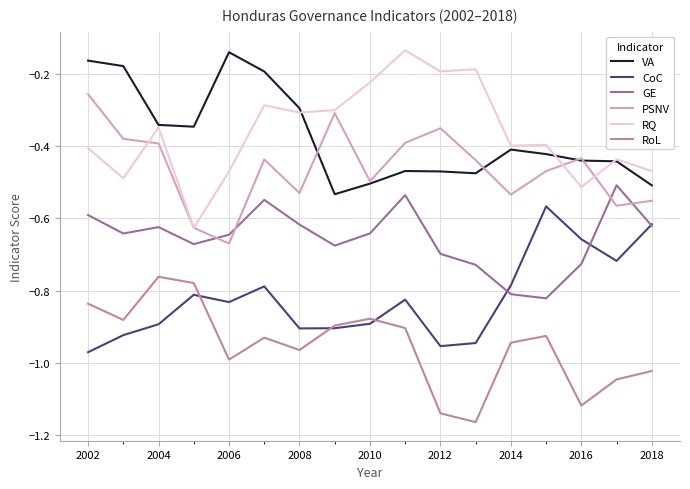

How many interior local peaks does the CoC series have?

4